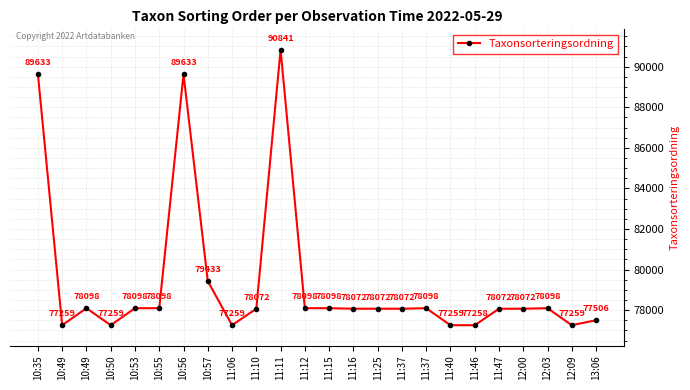

The chart shows a value of 35885 at 11:40. True or false?

False